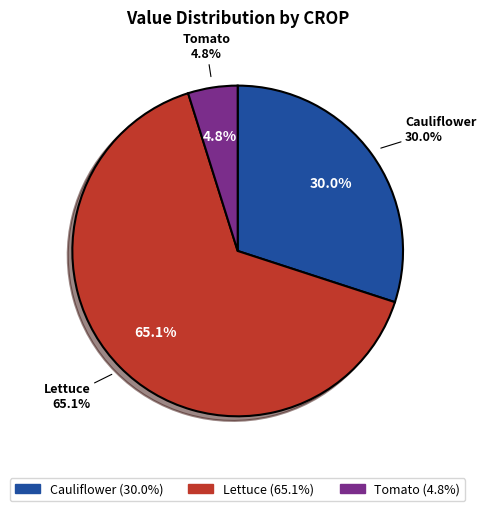

True or false: 25 accounts for 11% of the total.

False